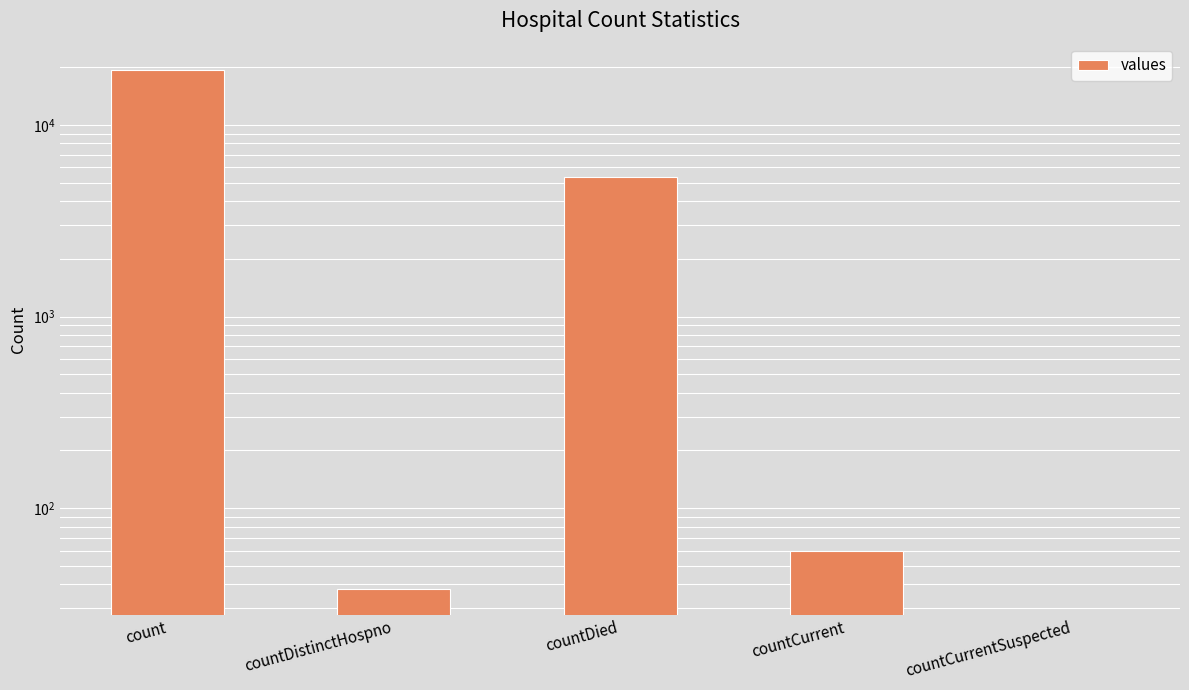

Reading right to left, transcribe all the data shown in this chart.

0	60	5357	38	19420